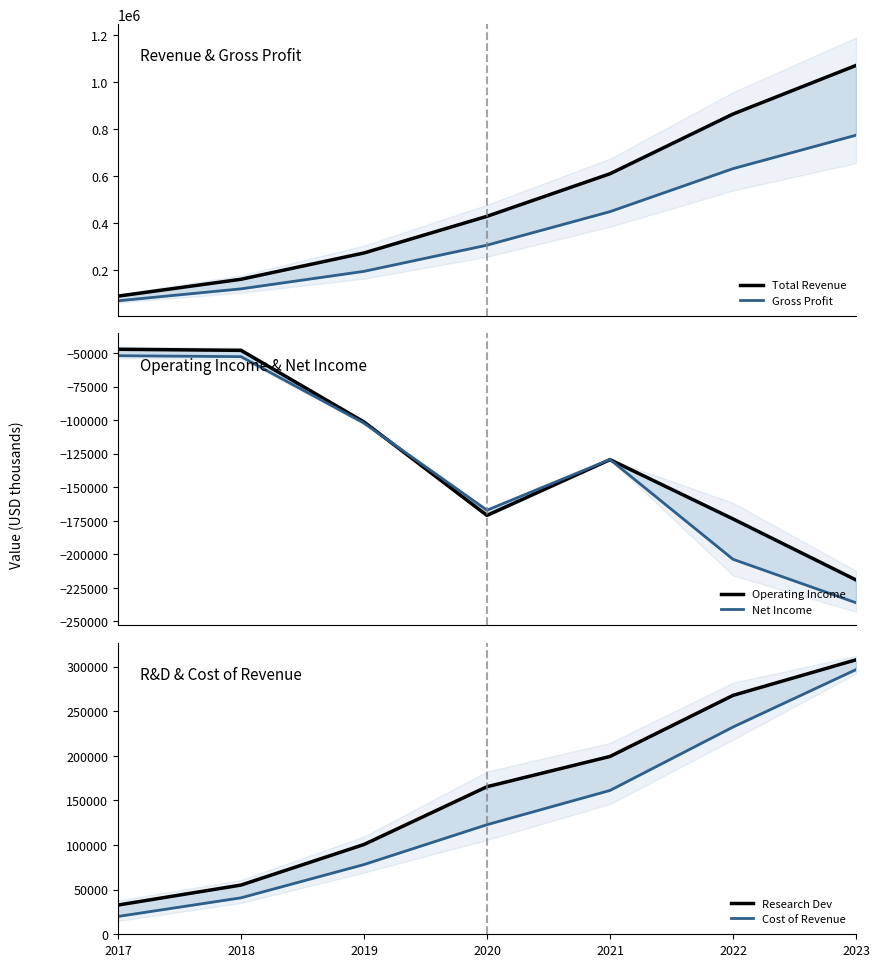

Reading left to right, extract all data points from this chart.

Total Revenue: 2017=88200	2018=159900	2019=271700	2020=427600	2021=608500	2022=862400	2023=1069000
Gross Profit: 2017=68300	2018=119200	2019=193600	2020=304900	2021=447400	2022=630200	2023=772400
Operating Income: 2017=-47200	2018=-48000	2019=-101400	2020=-171100	2021=-129500	2022=-173700	2023=-219200
Net Income: 2017=-52000	2018=-52700	2019=-102300	2020=-167200	2021=-129400	2022=-203800	2023=-236200
Research Dev: 2017=32600	2018=55000	2019=100500	2020=165300	2021=199200	2022=267700	2023=307600
Cost of Revenue: 2017=19800	2018=40700	2019=78000	2020=122700	2021=161100	2022=232200	2023=296600